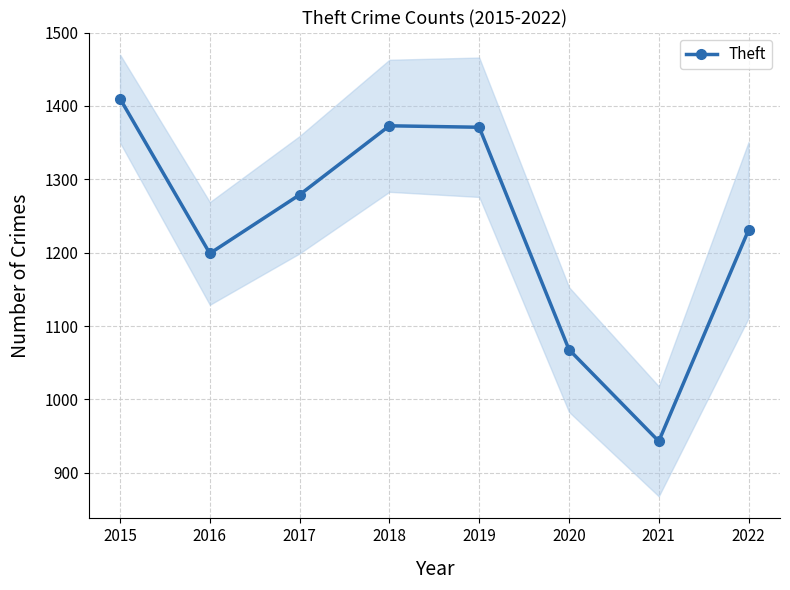

What is the smallest value displayed?

943